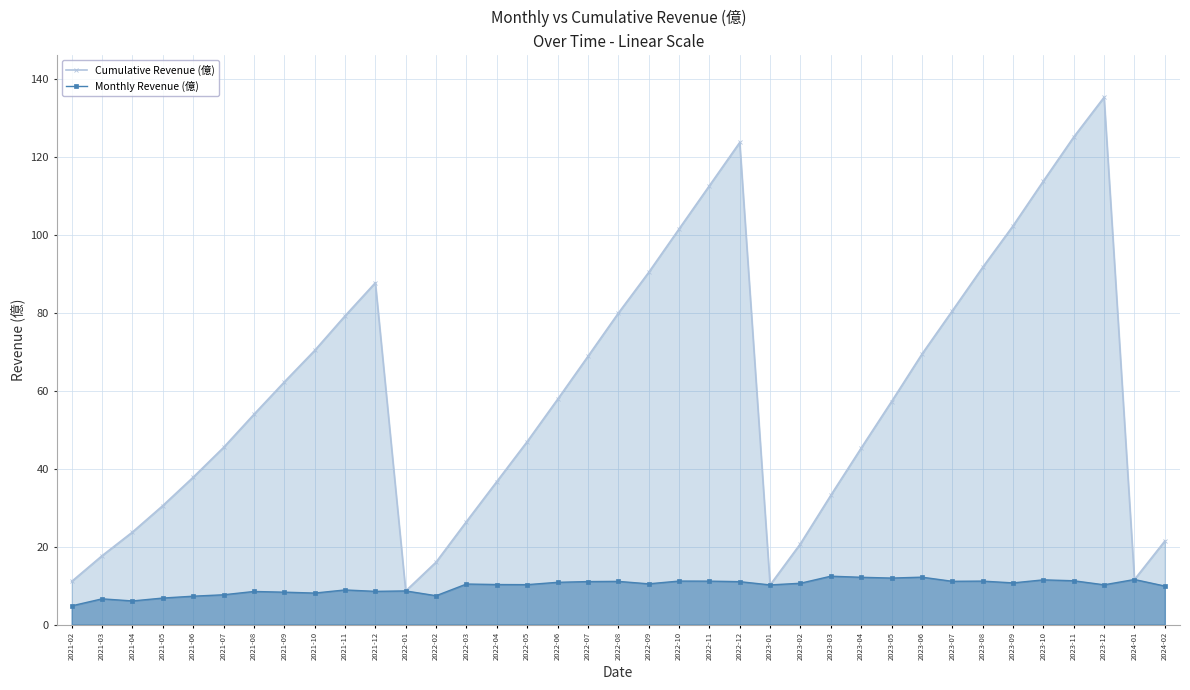

What is the difference between the Monthly Revenue (億) values at 2024-01 and 2022-08?

0.5